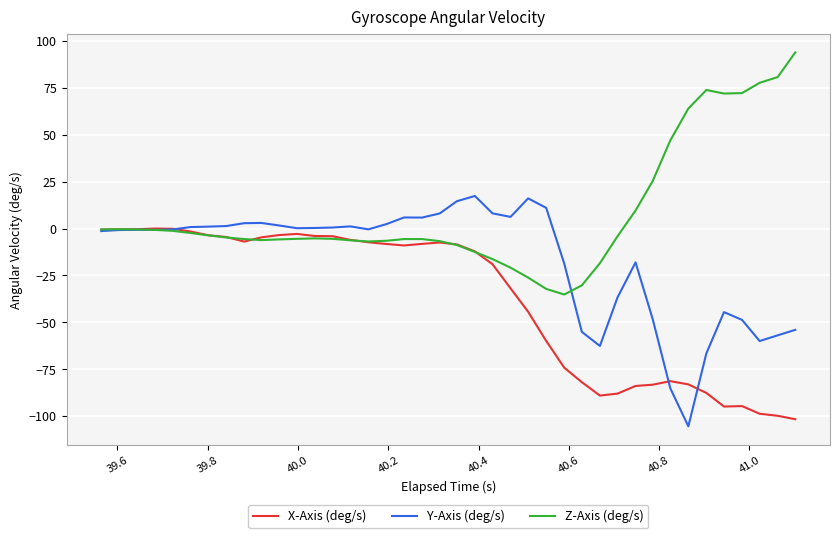

What are all the series names shown in the legend?

X-Axis (deg/s), Y-Axis (deg/s), Z-Axis (deg/s)